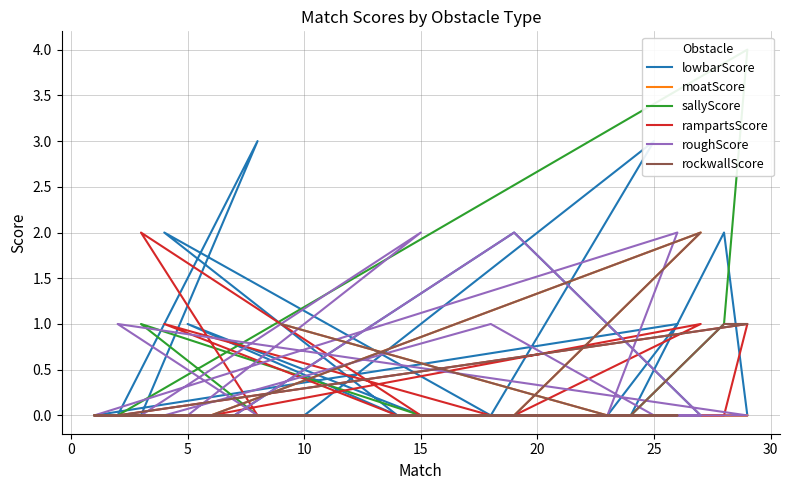

The value of sallyScore at 10 is 0. True or false?

True